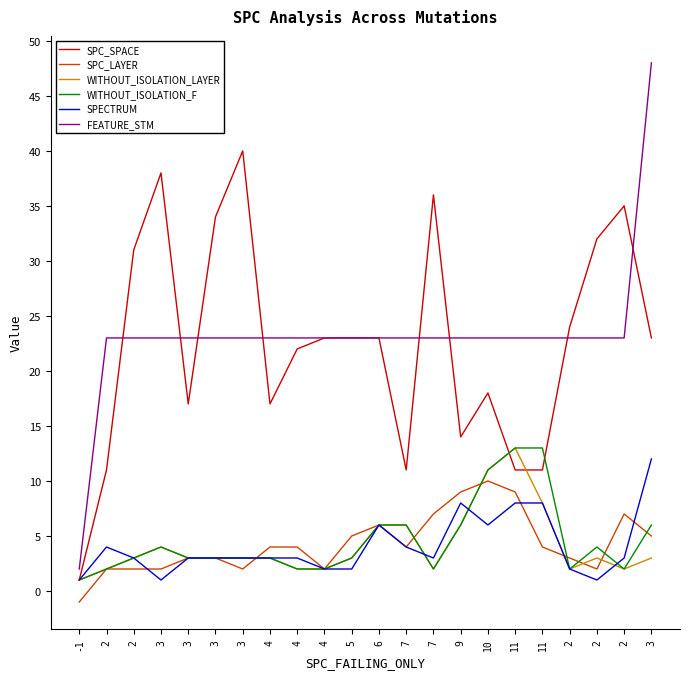

Where is SPC_LAYER nearest to the value 4?

4